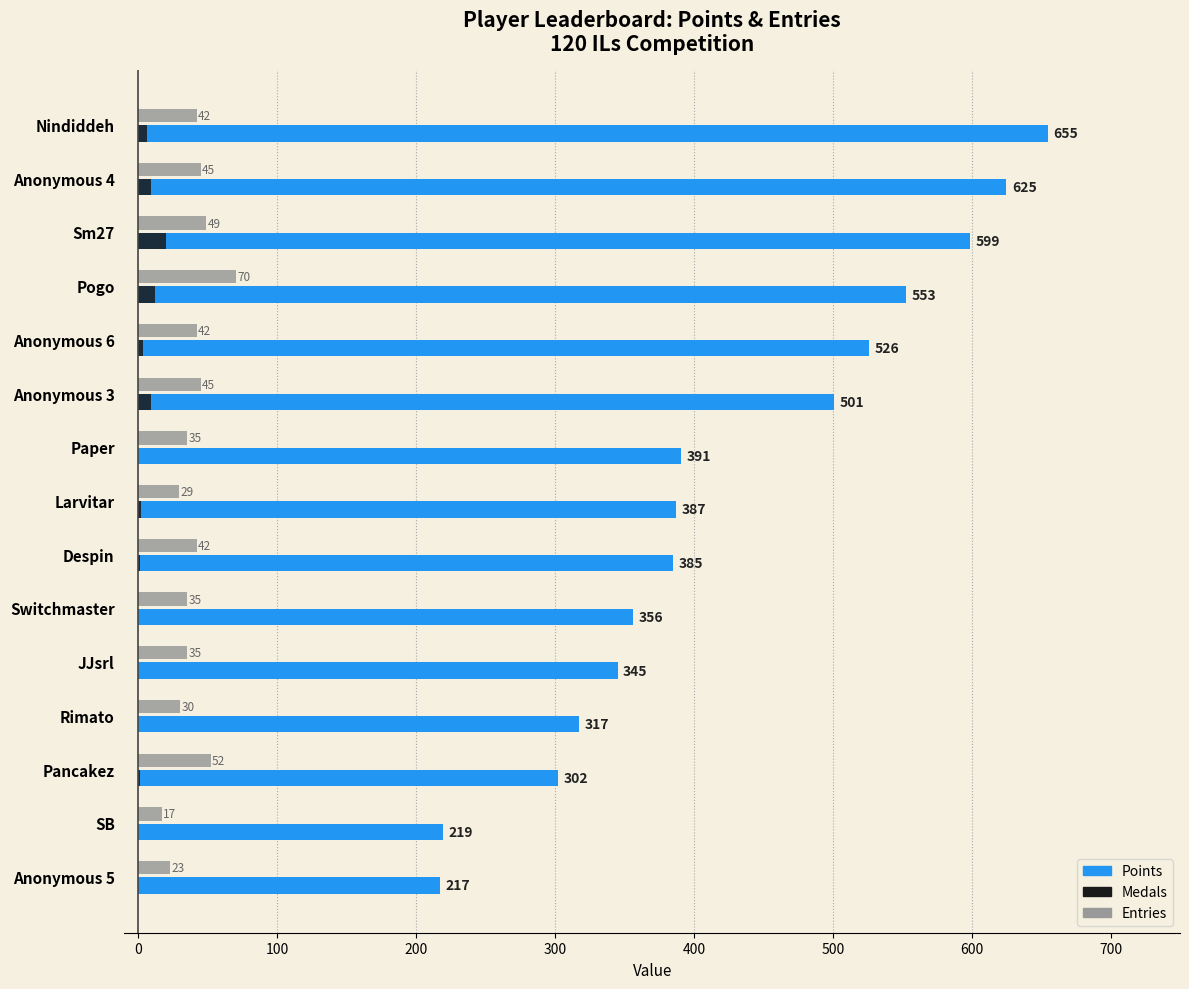

What value does the Medals series have at Sm27?

20